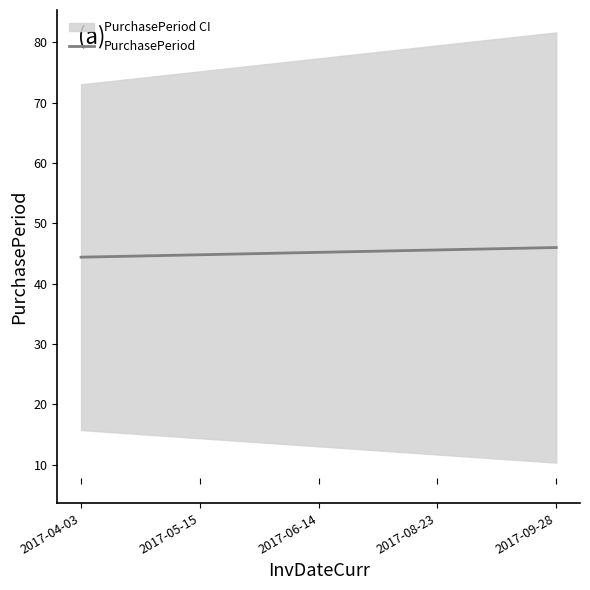

What is the approximate value at 2017-06-14?

45.2